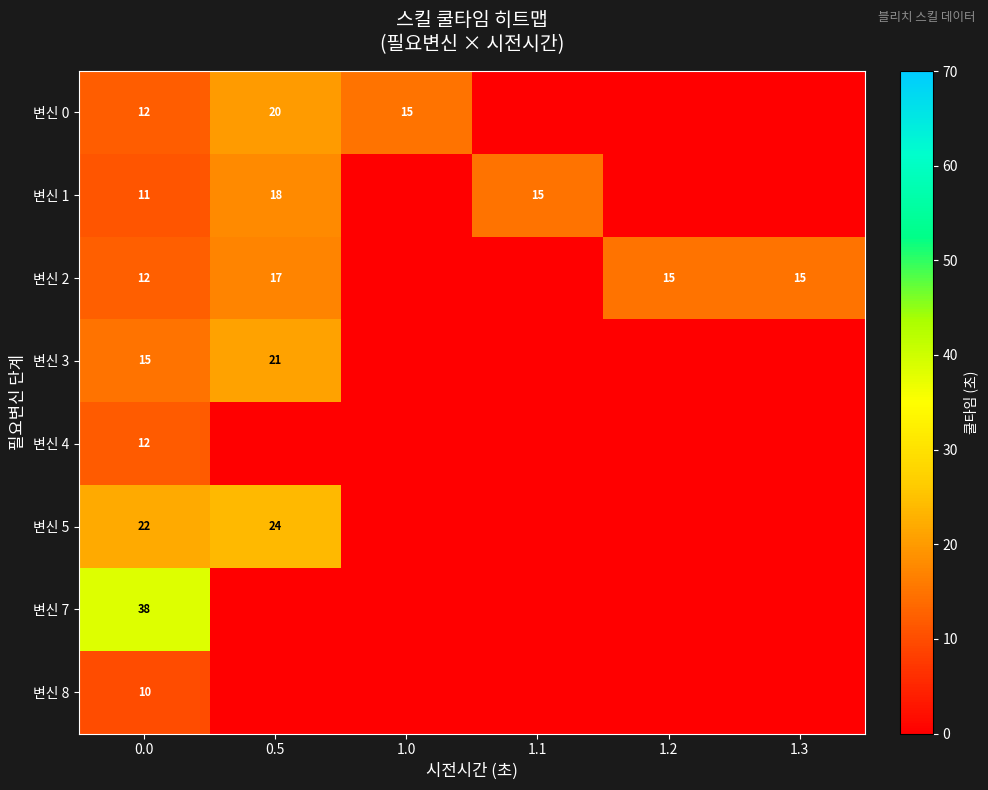

What is the total value across all series at 0.0?

132